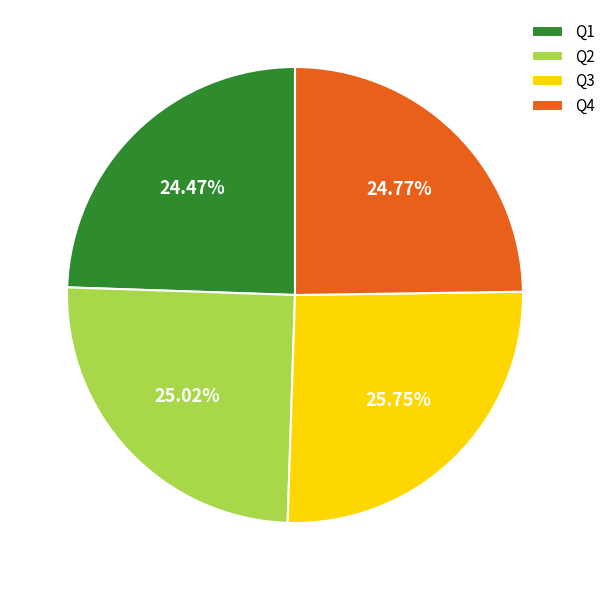

Count the number of slices in the pie.

4